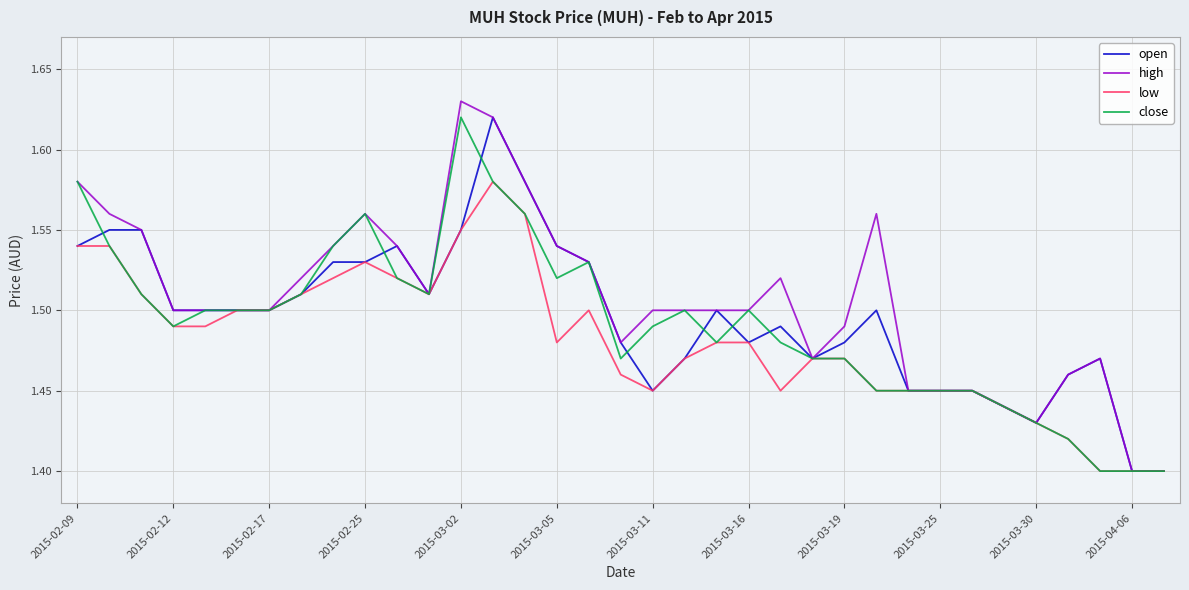

What is the maximum value shown in the chart?

1.6